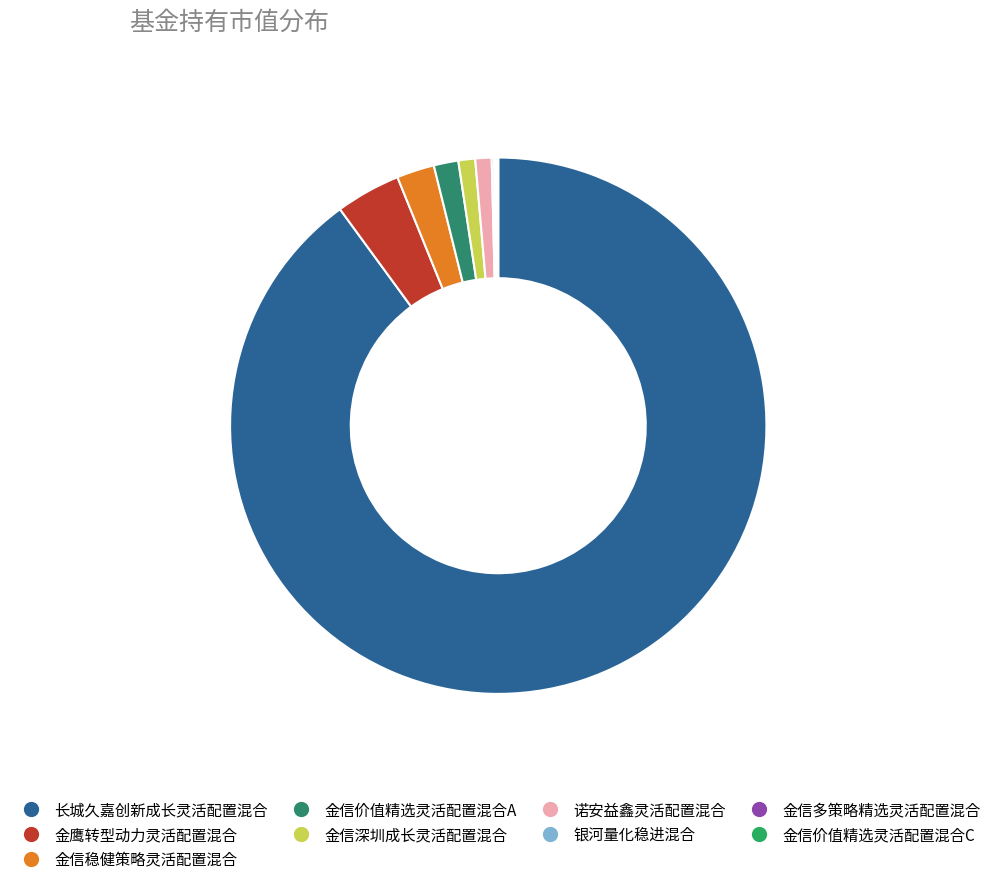

Which slice is the largest?

长城久嘉创新成长灵活配置混合